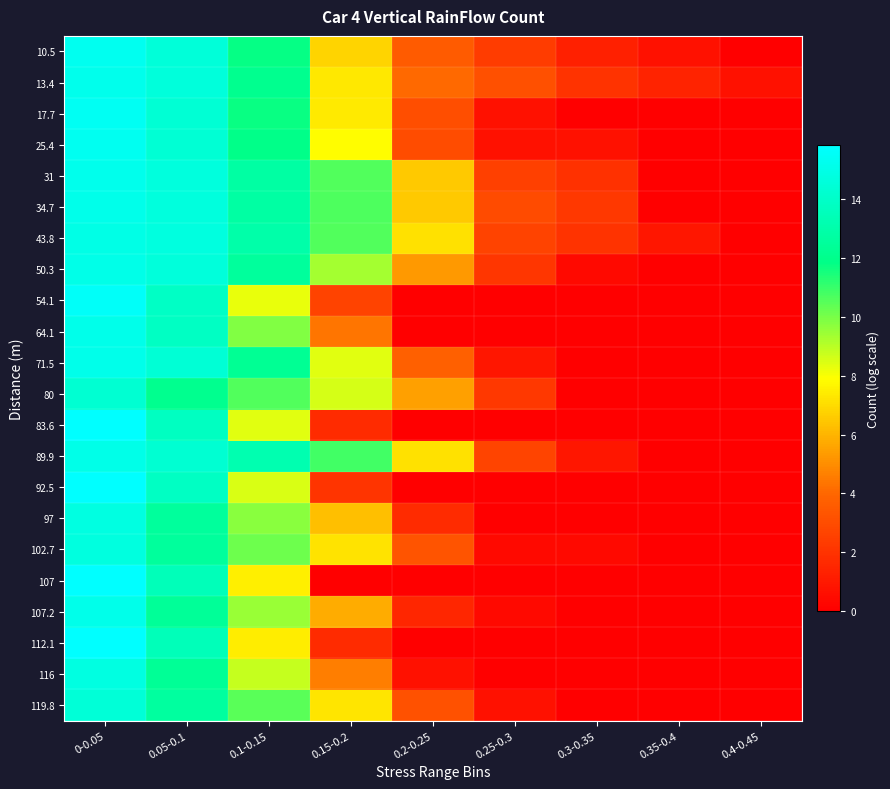

At 0-0.05, list the series in order from smallest to largest.

80, 119.8, 102.7, 116, 97, 43.8, 89.9, 50.3, 107.2, 64.1, 34.7, 71.5, 31, 13.4, 10.5, 25.4, 17.7, 54.1, 107, 112.1, 83.6, 92.5